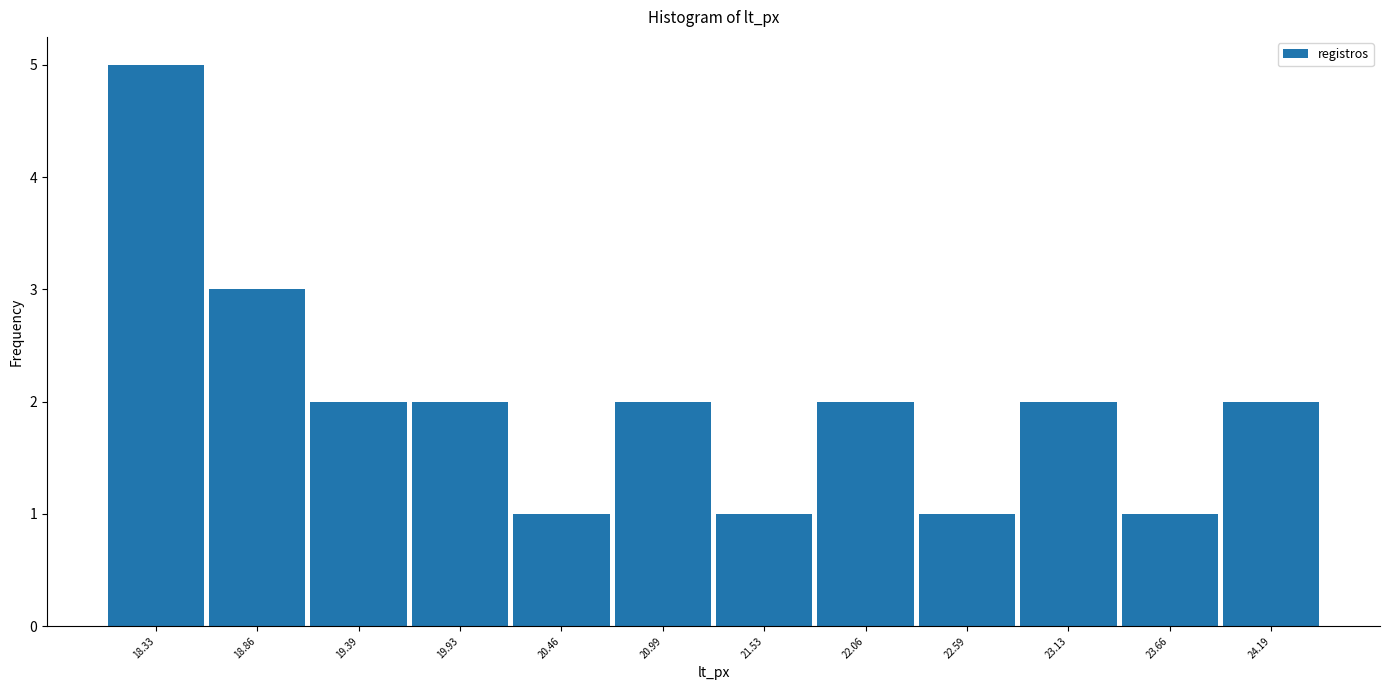

Reading left to right, transcribe this chart: for each bar, give the range it covers on the x-axis and its height. Neither the bar edges nor the heights are printed on the chart, so give them approximately, as read against the axes.

18.1 to 18.6: 5
18.6 to 19.1: 3
19.1 to 19.7: 2
19.7 to 20.2: 2
20.2 to 20.7: 1
20.7 to 21.3: 2
21.3 to 21.8: 1
21.8 to 22.3: 2
22.3 to 22.9: 1
22.9 to 23.4: 2
23.4 to 23.9: 1
23.9 to 24.5: 2